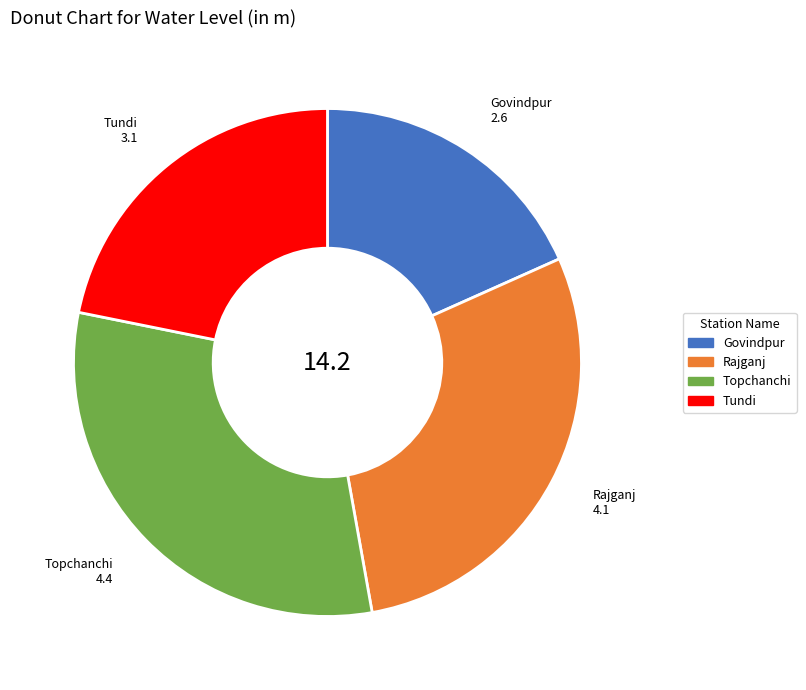

Between Govindpur and Tundi, which is larger?

Tundi